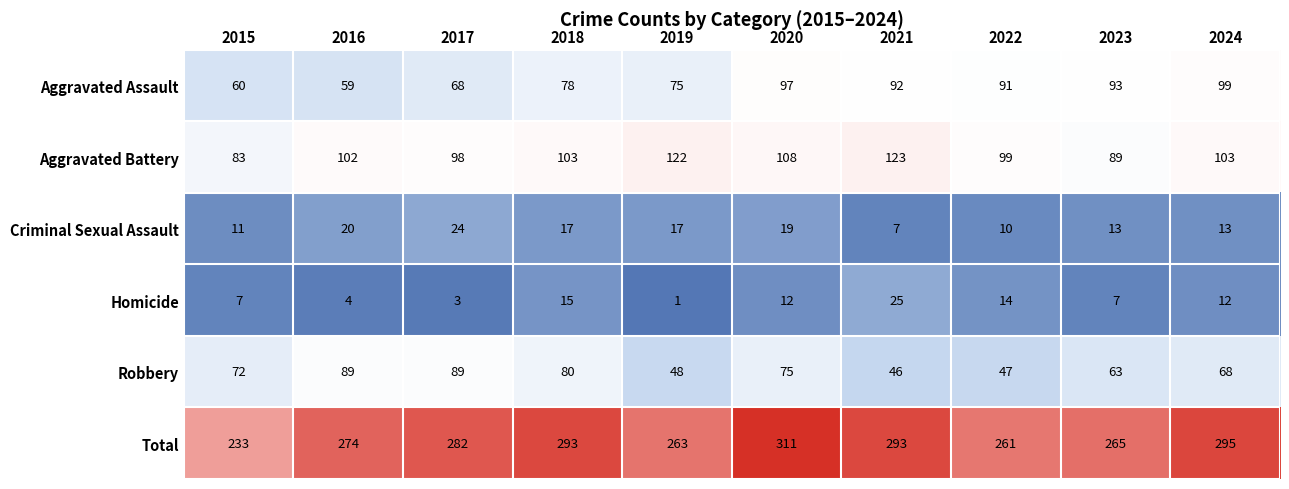

At how many categories does at least one series exceed 96?

10